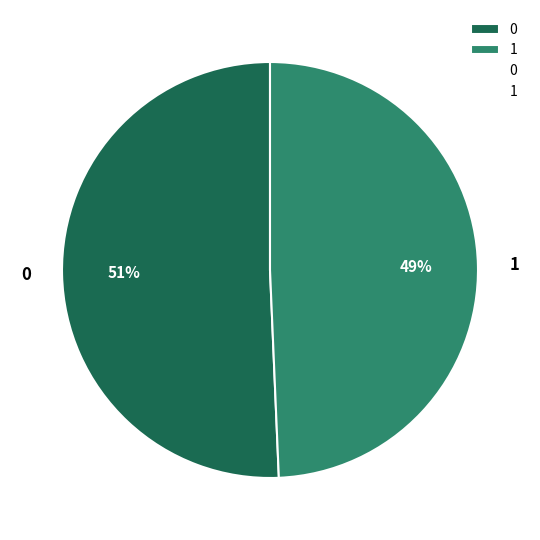

Do 0 and 1 together represent more than half of the pie?

Yes